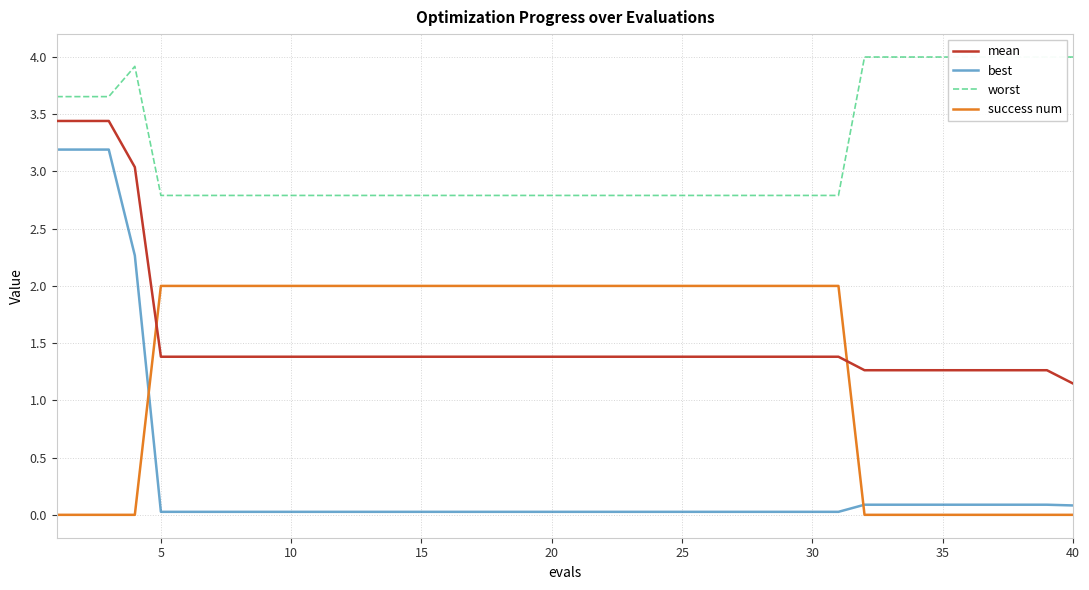

True or false: success num has a value of 0.0 at 35.

True